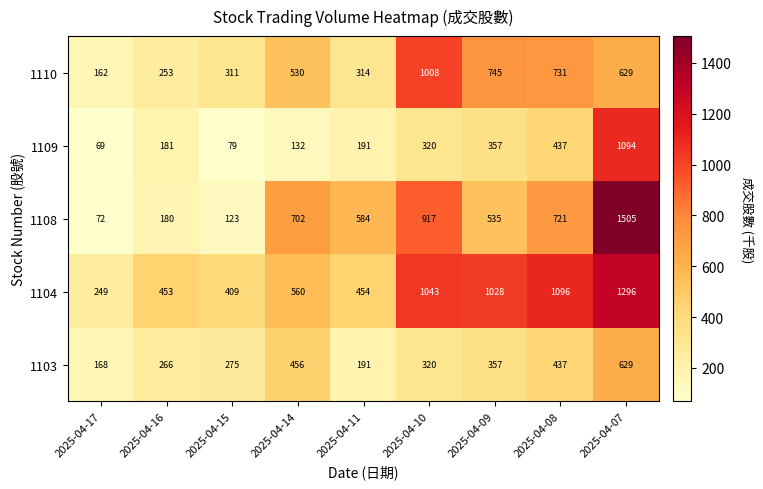

What is the average value of the 1104 series?

732